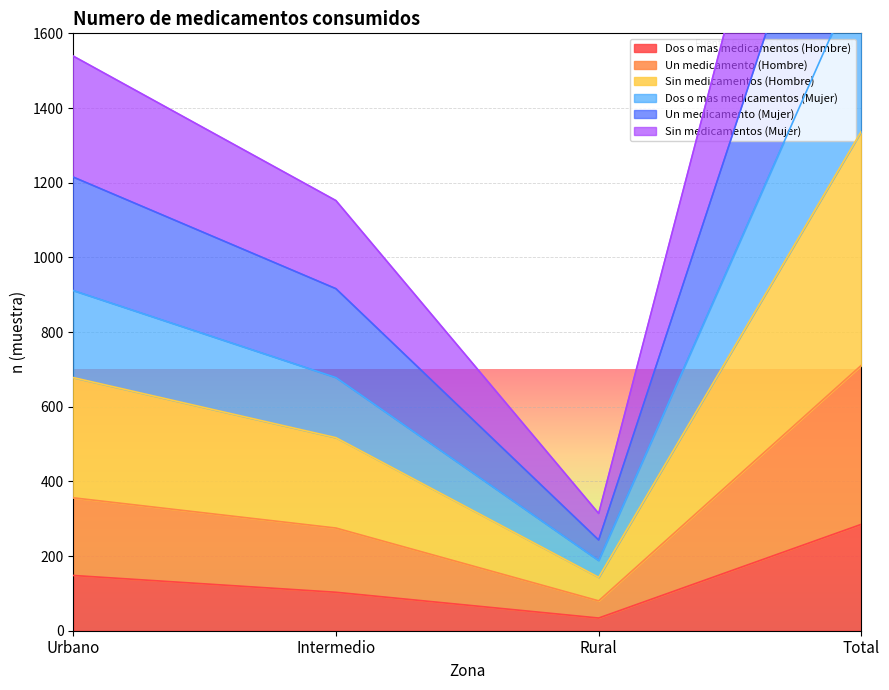

True or false: Dos o mas medicamentos (Hombre) has more than 2 interior local peaks.

False